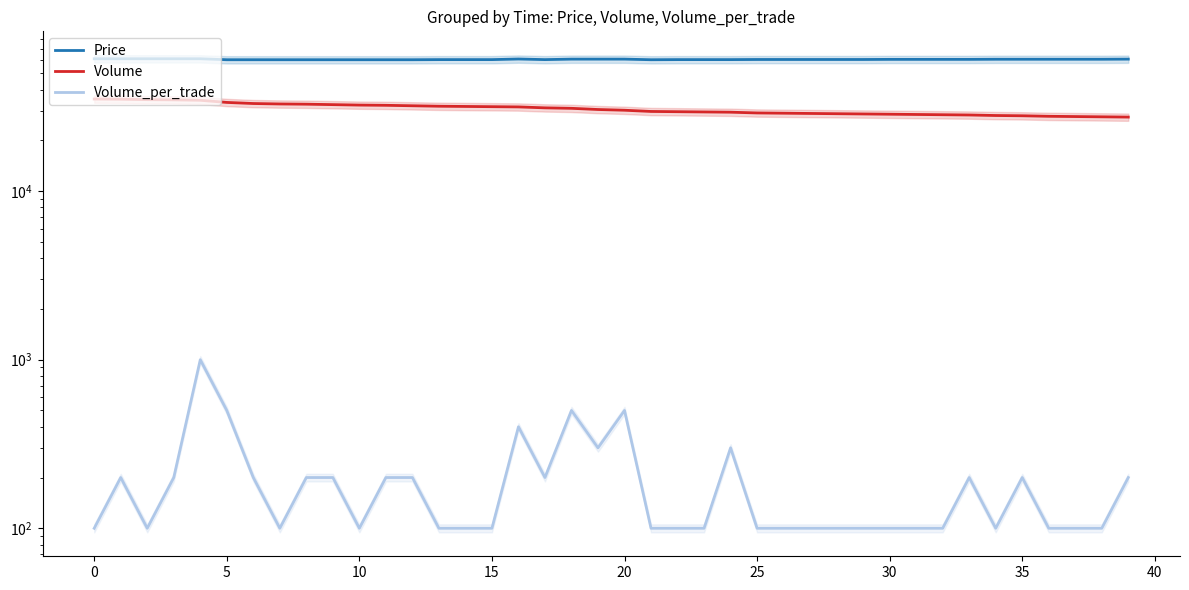

What is the sum of all Price values?

2419500